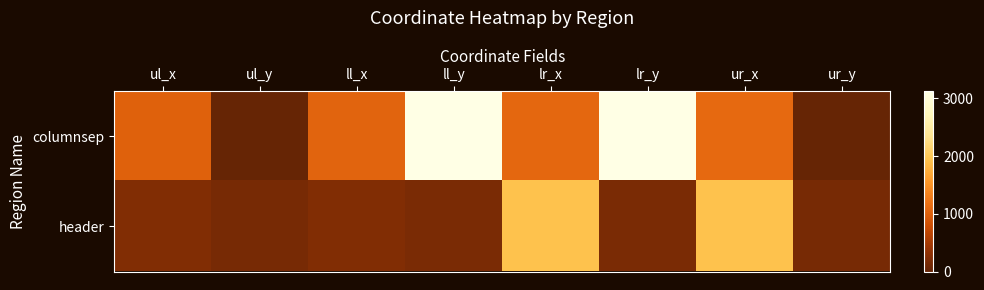

Which series has the largest total across all categories?

columnsep